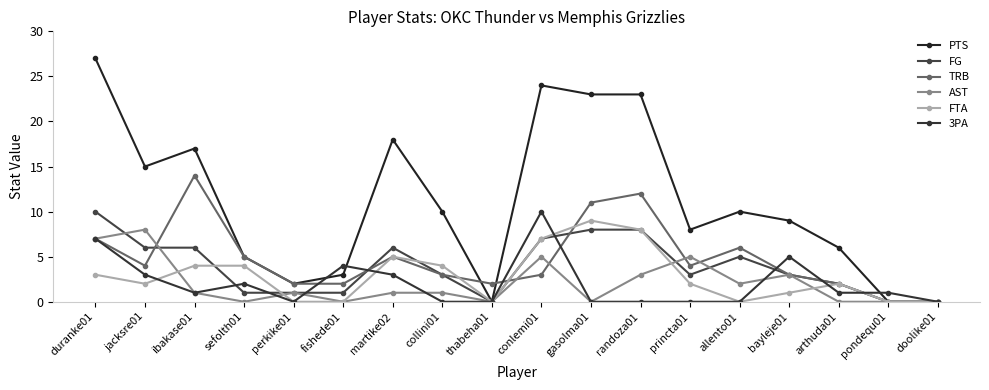

At gasolma01, list the series in order from largest to smallest.

PTS, TRB, FTA, FG, AST, 3PA